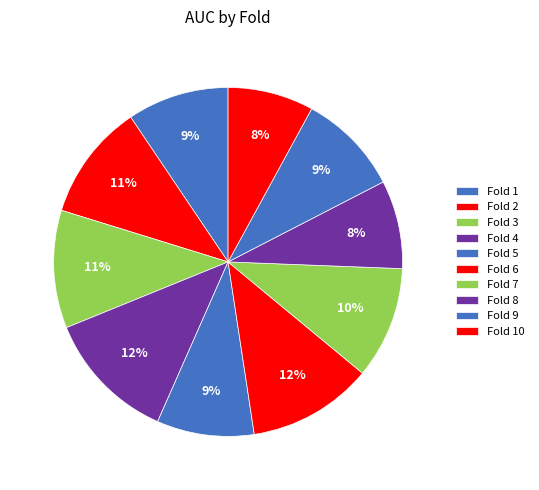

The Fold 3 slice represents 4% of the pie. True or false?

False